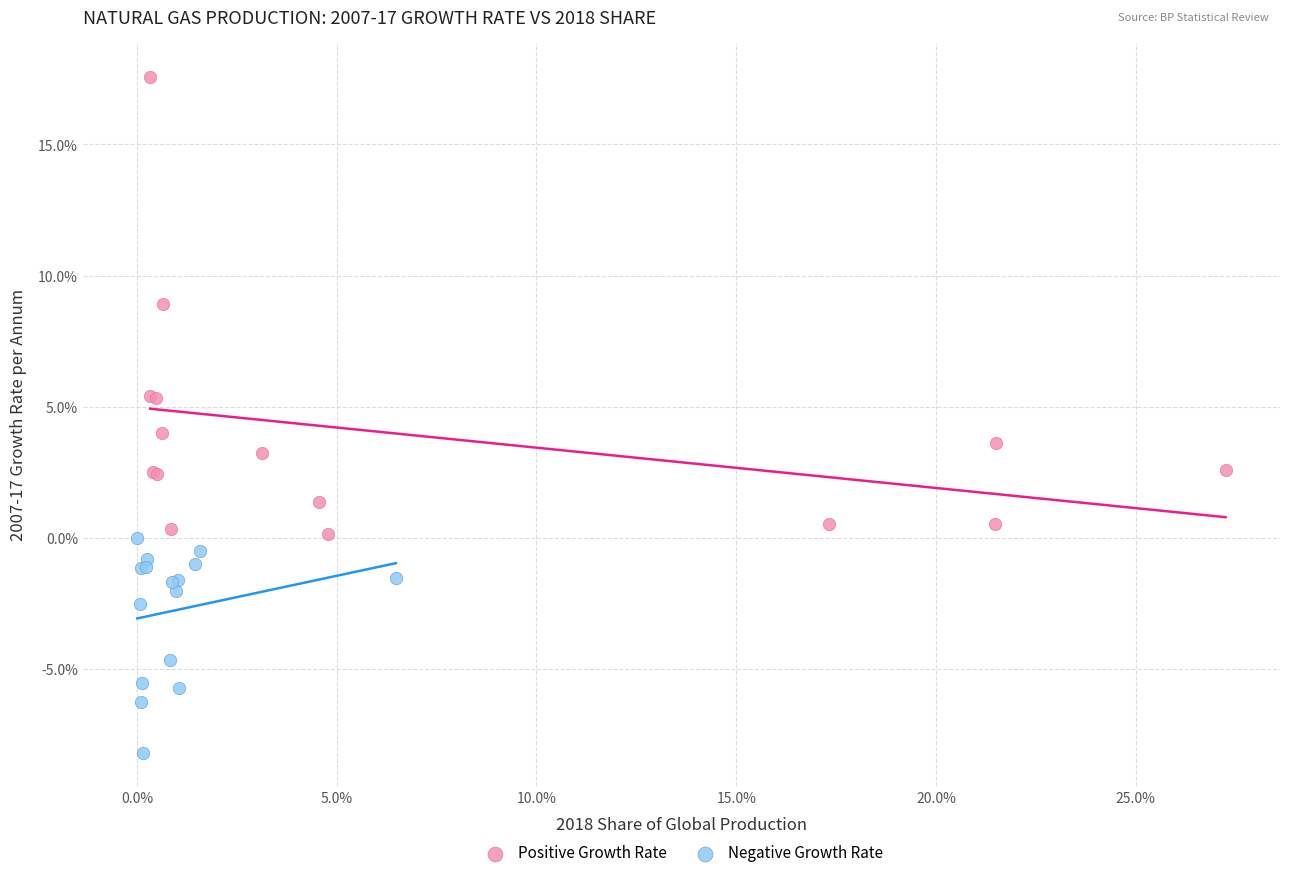

Which series has the widest spread of Y values?

Positive Growth Rate